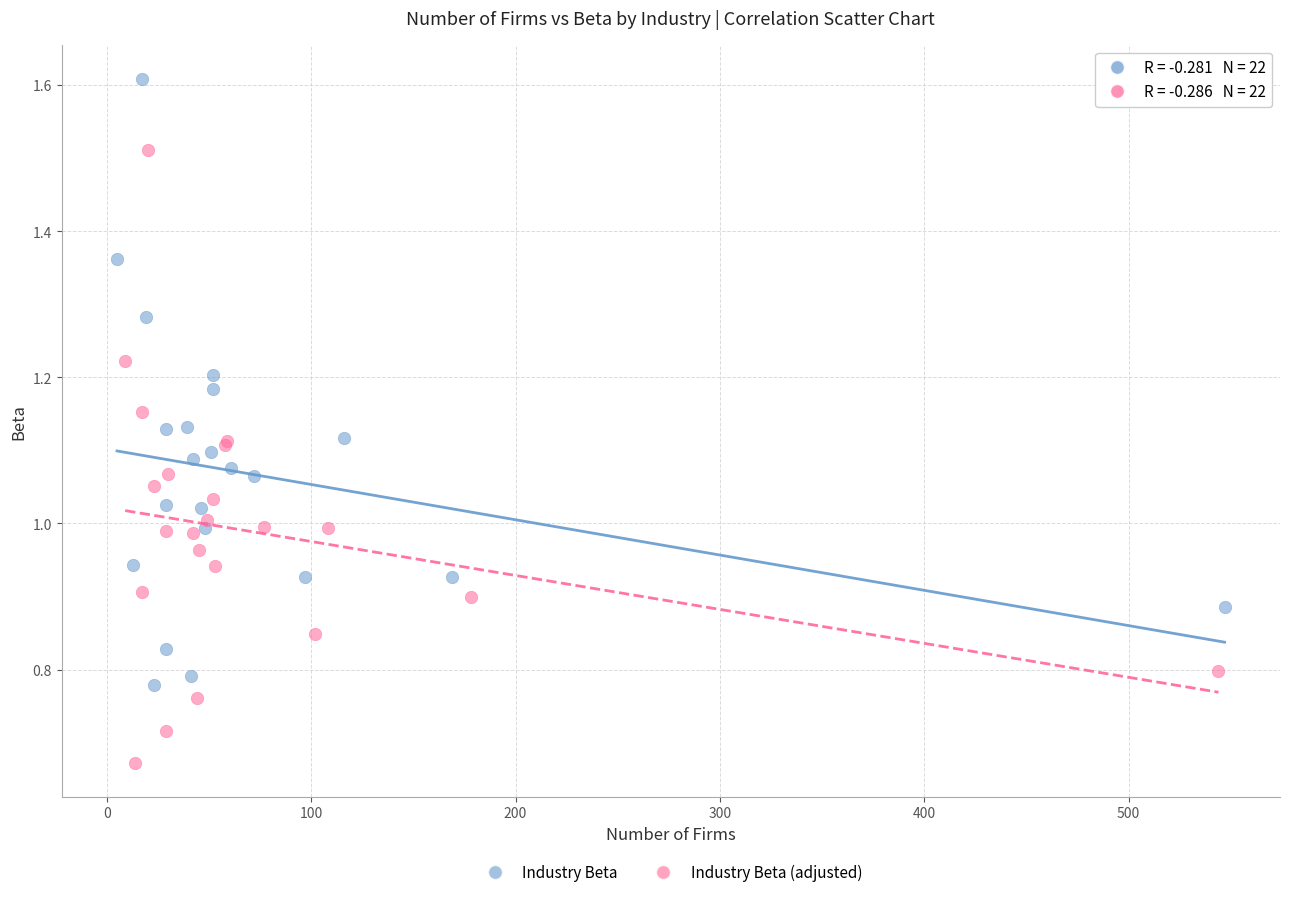

Which series has the widest spread of Y values?

Industry Beta (adjusted)